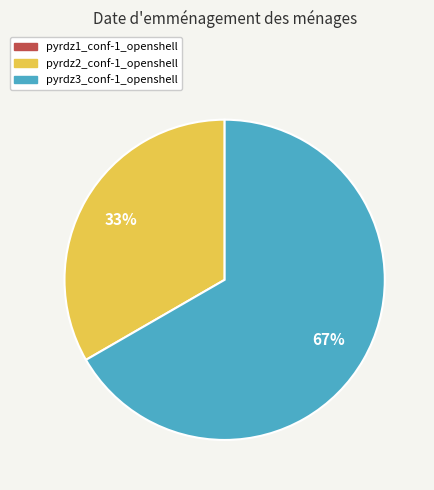

What is the largest slice in the pie chart?

pyrdz3_conf-1_openshell